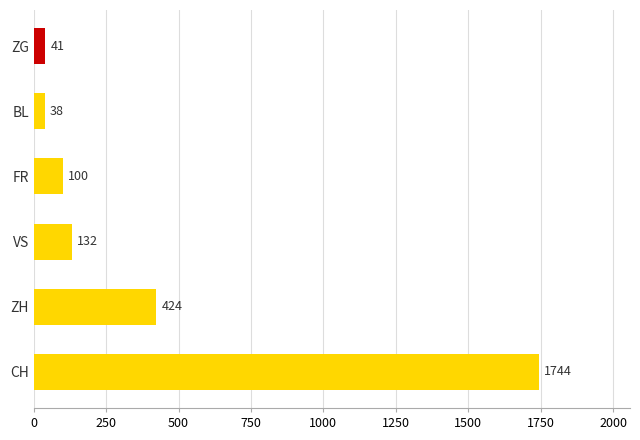

At 21, list the series in order from smallest to largest.

BL, ZG, FR, VS, ZH, CH